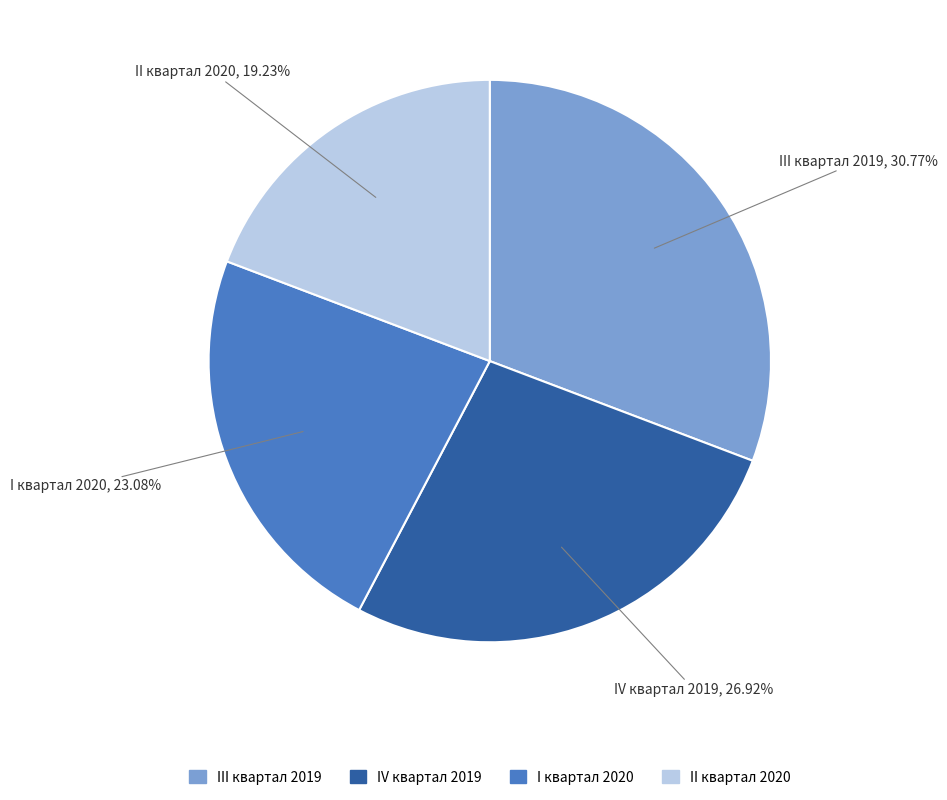

Does II квартал 2020 represent more than half of the total?

No